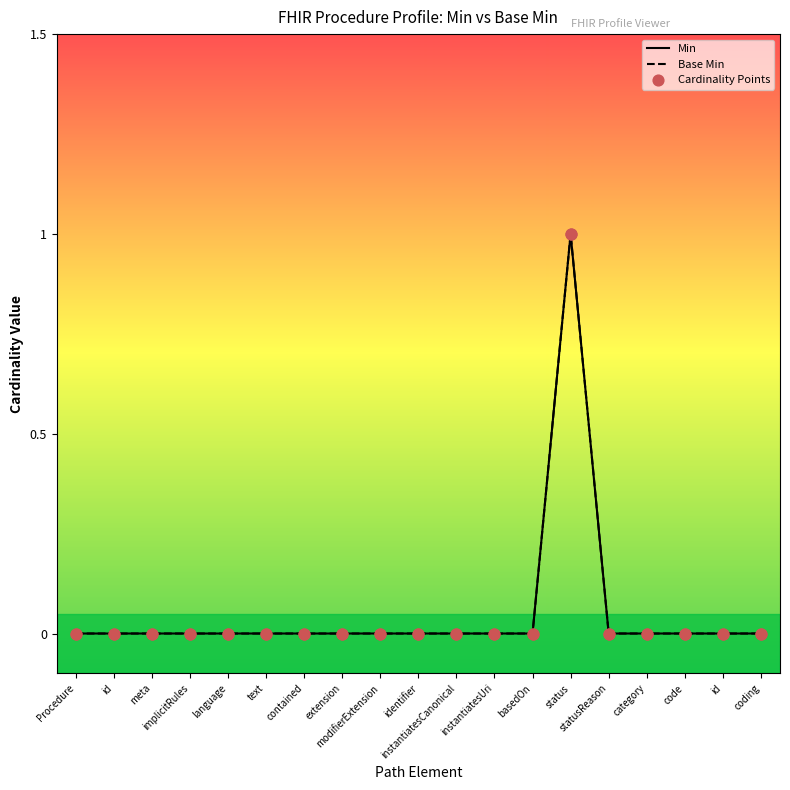

Is the value of Base Min at text greater than the value of Base Min points at instantiatesUri?

No